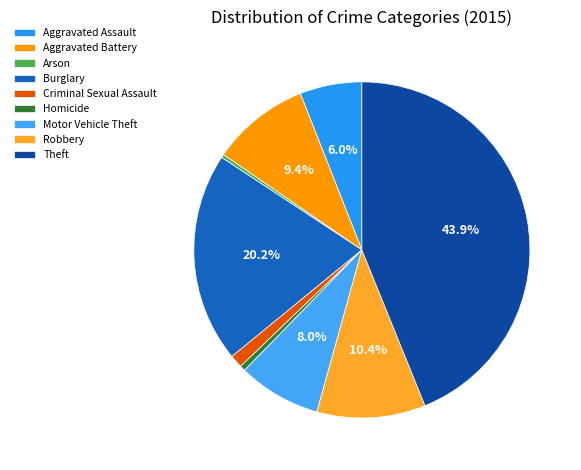

Count the number of slices in the pie.

9